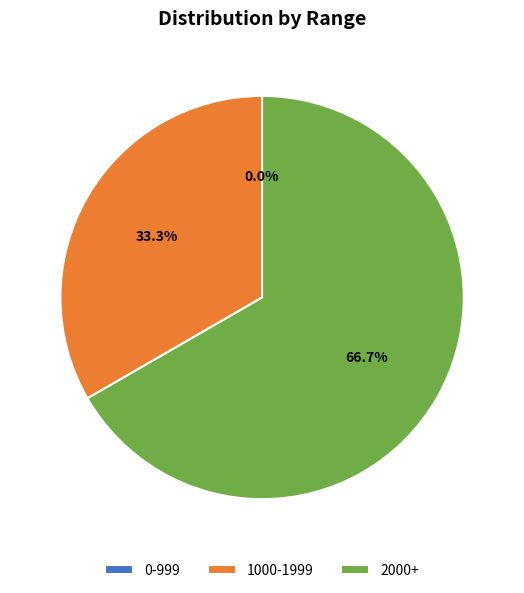

Do 0-999 and 2000+ together represent more than half of the pie?

Yes